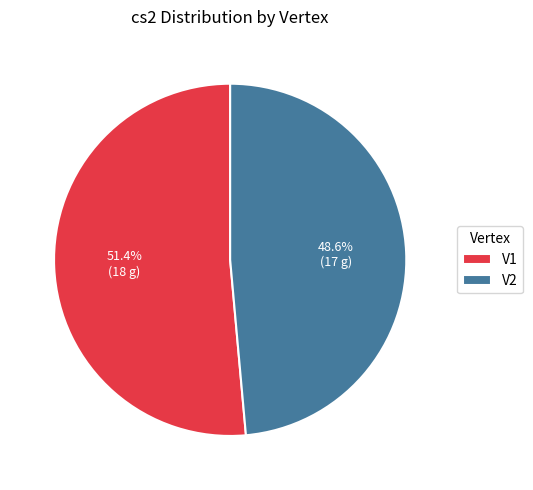

What portion of the pie excludes V2?

51.4%